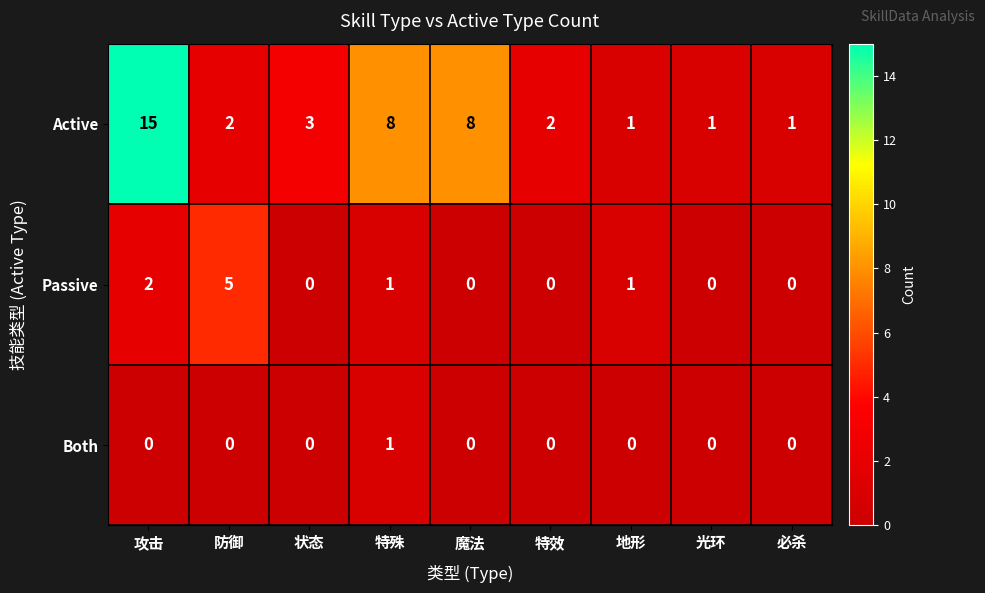

Between 特效 and 必杀, which series saw the biggest shift?

Active